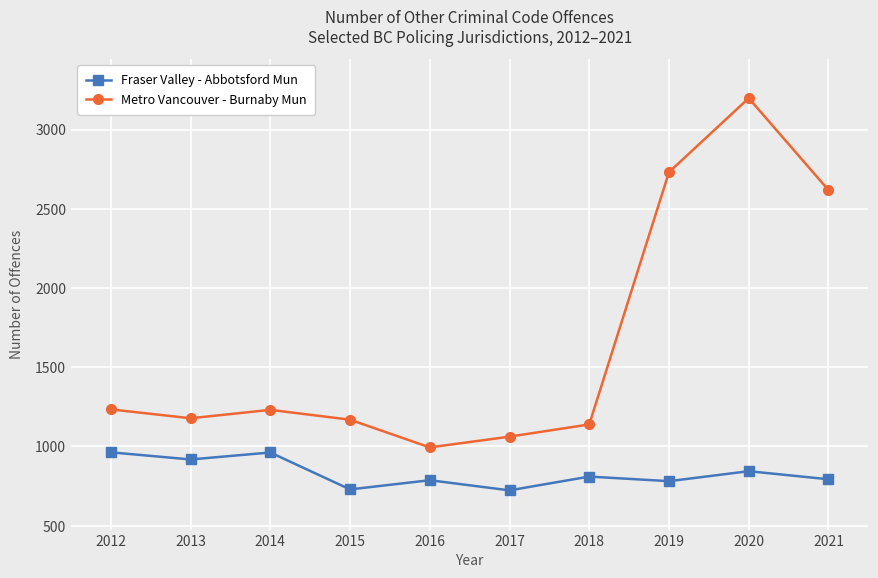

Is it true that Fraser Valley - Abbotsford Mun equals 810 at 2018?

True